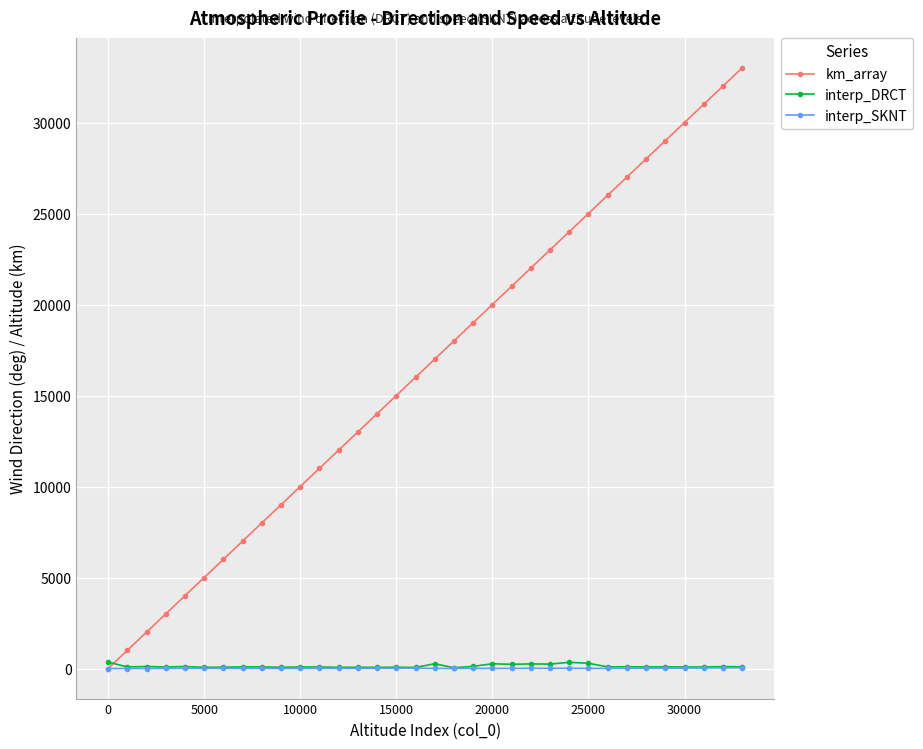

What is the greatest value displayed?

33000.0